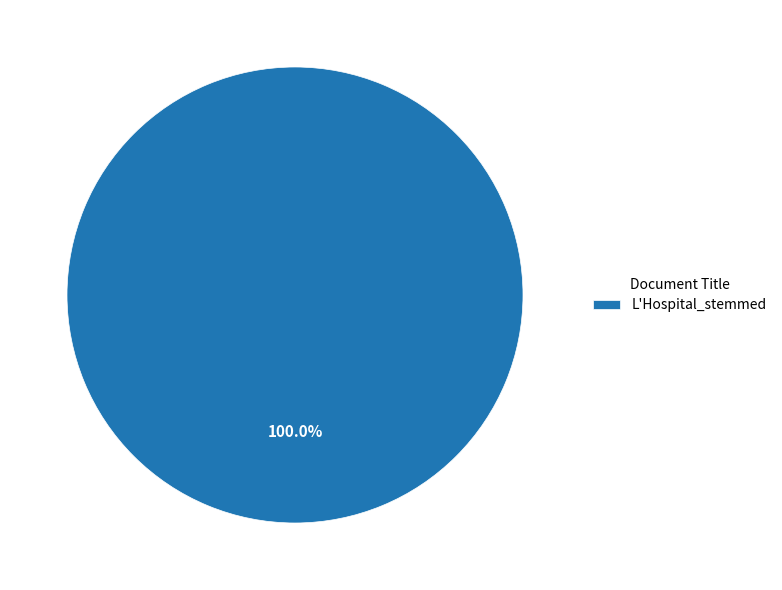

Rank the categories by value from lowest to highest.

L'Hospital_stemmed